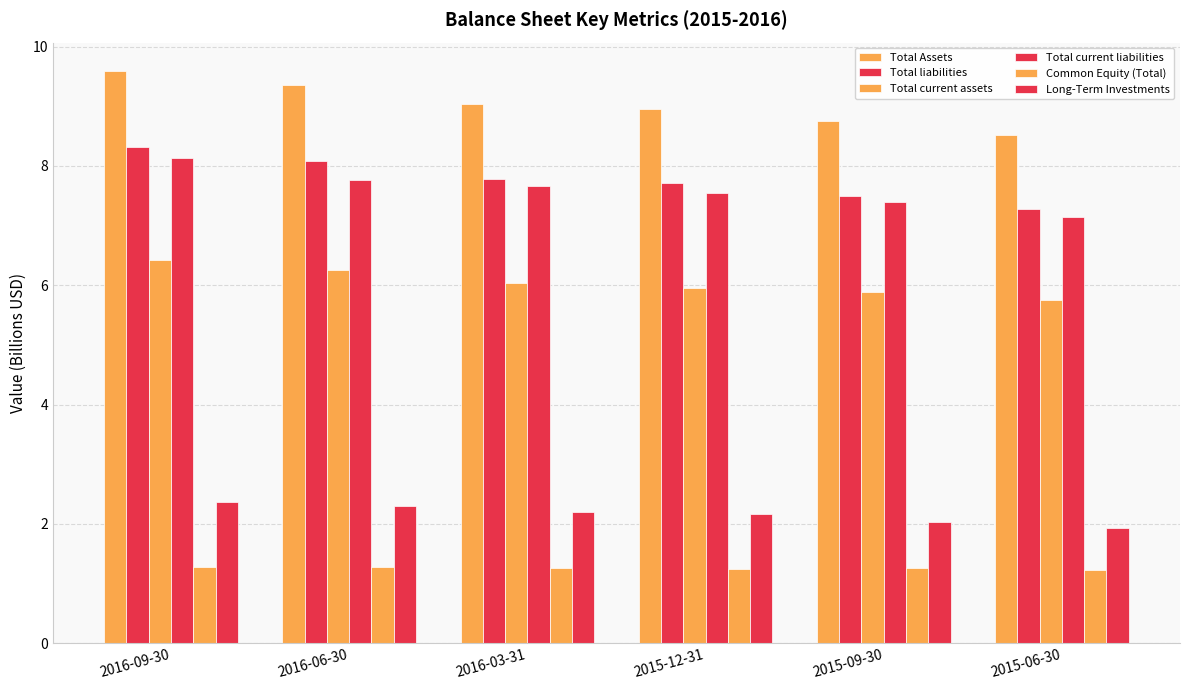

What is the difference between the highest and lowest values at 2016-06-30?

8.1